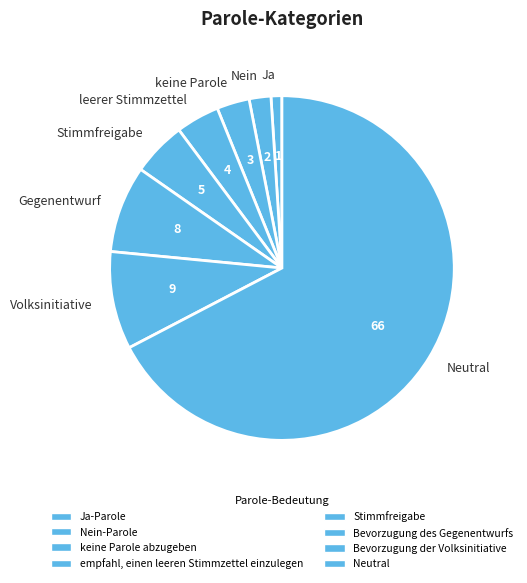

Which category accounts for the majority?

Neutral